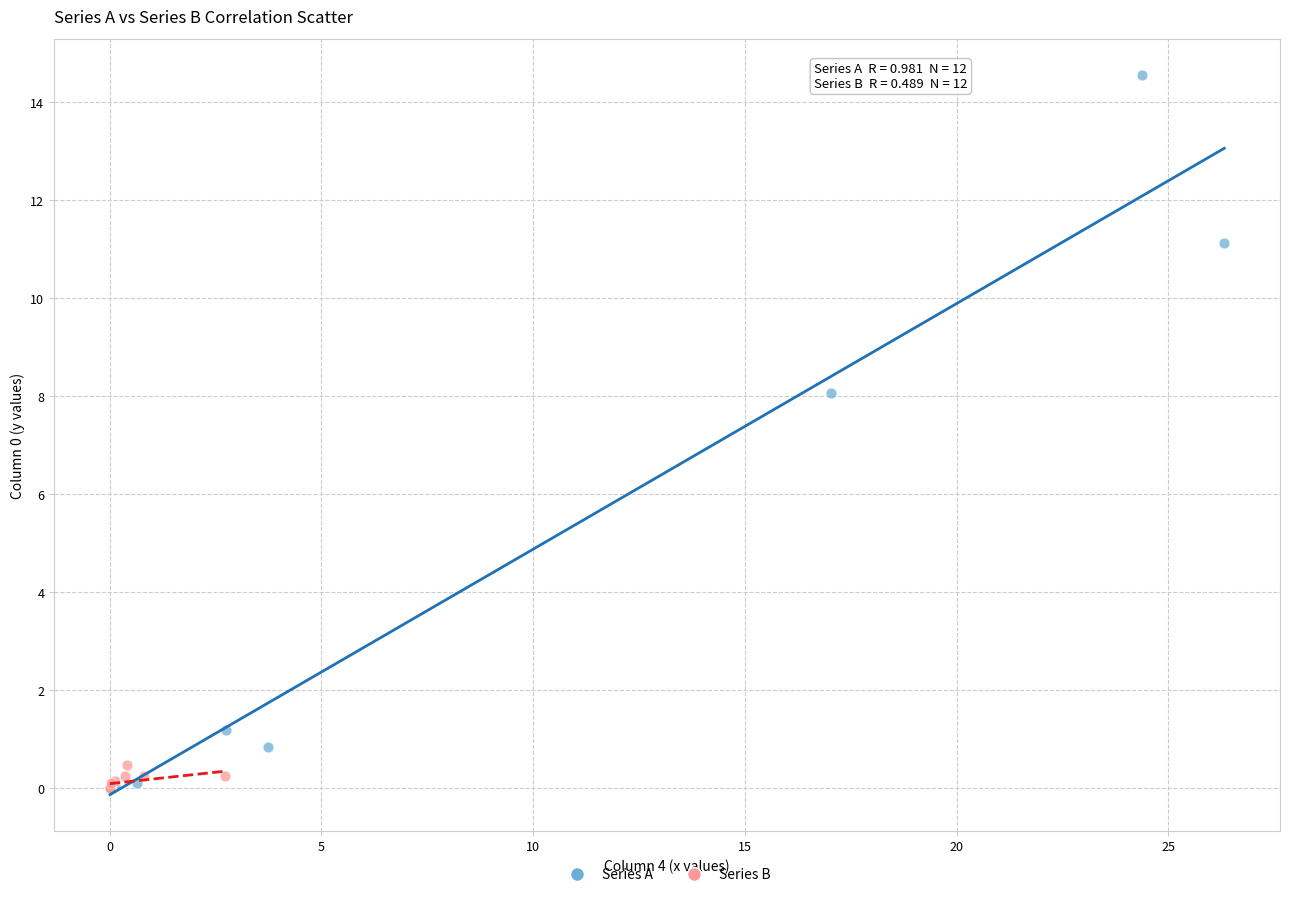

Which series contains the highest Y value?

Series A